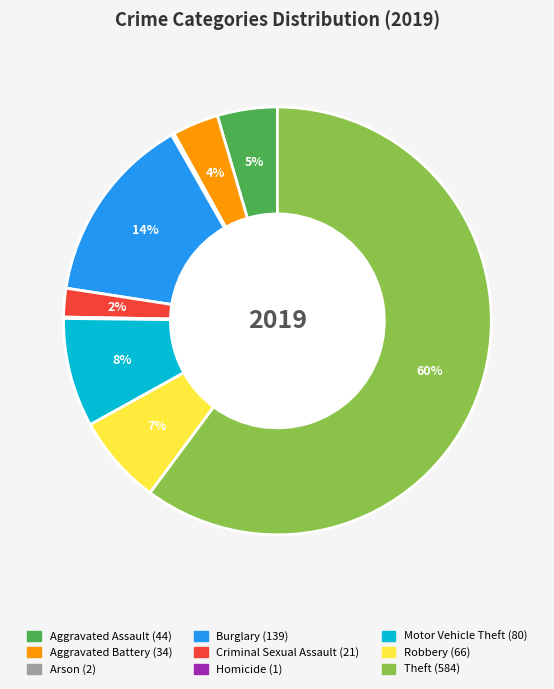

Is Motor Vehicle Theft the majority of the pie?

No